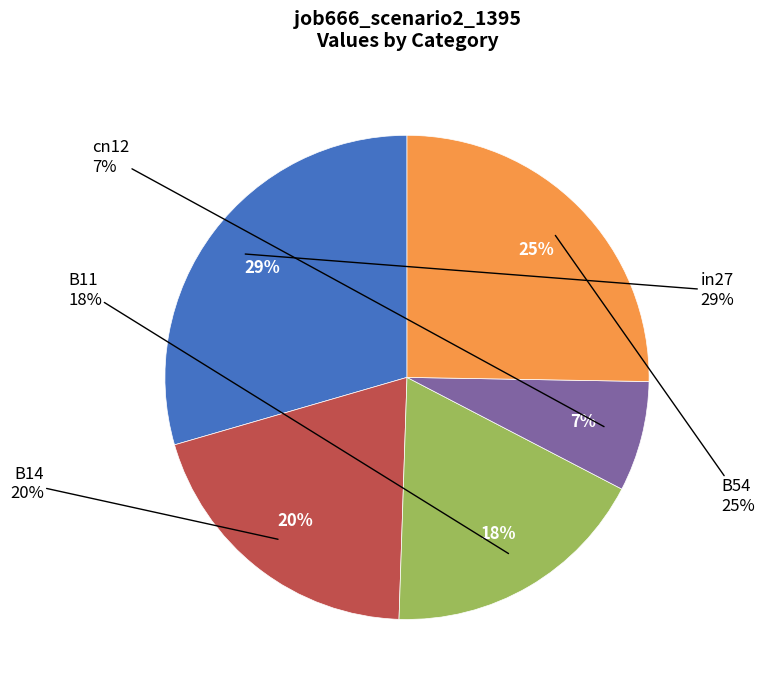

Is it true that B14 is 20% of the pie?

True